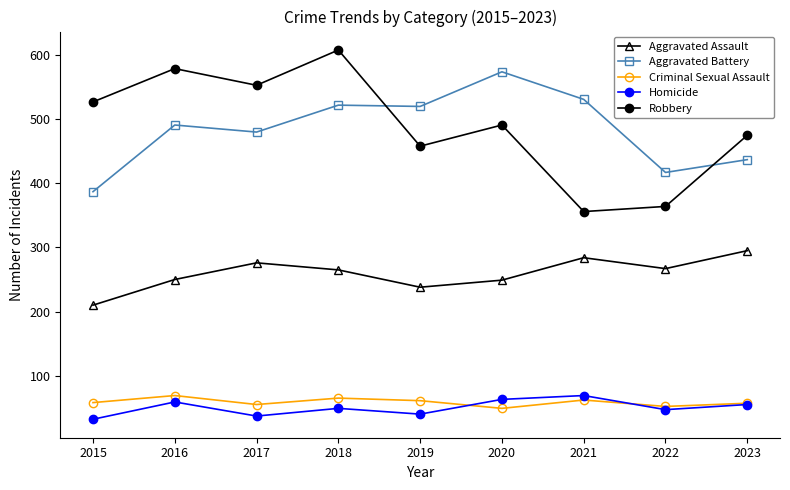

True or false: Aggravated Battery and Homicide intersect in this chart.

False